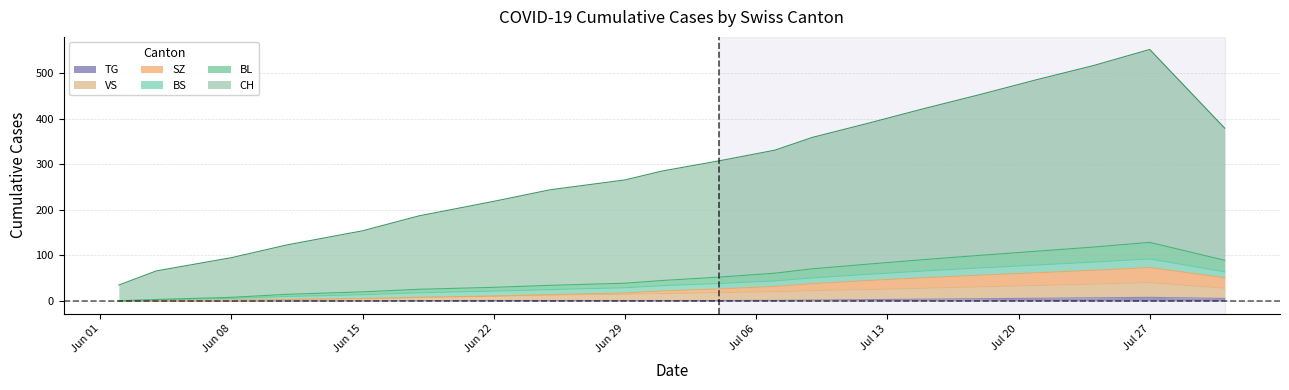

Does the chart have visible grid lines?

Yes